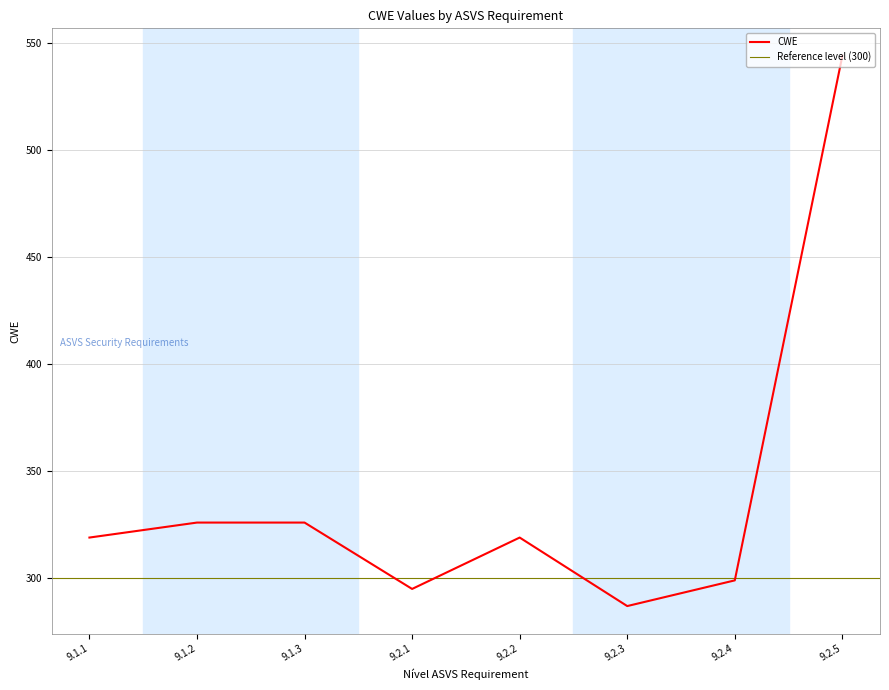

Is this an area chart (filled region under the line)?

No